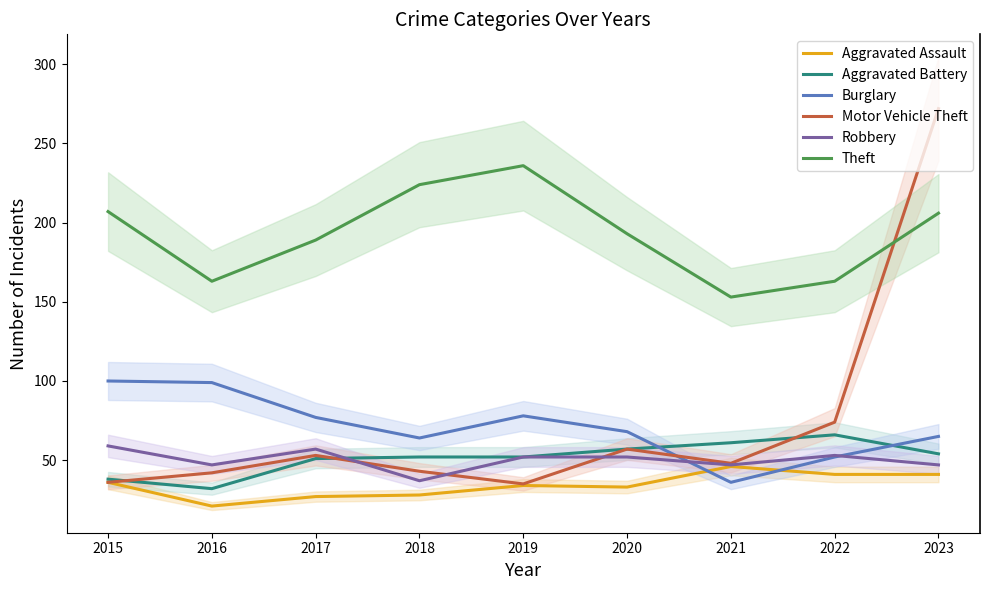

Where is Aggravated Battery nearest to the value 49?

2017